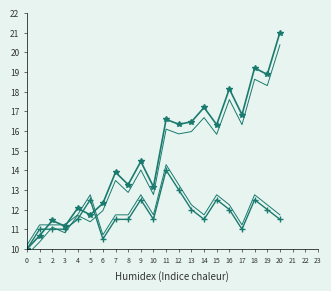

Rank the categories by col_8 value from lowest to highest.

0, 6, 1, 2, 3, 17, 4, 7, 8, 10, 14, 20, 13, 16, 19, 5, 9, 15, 18, 12, 11